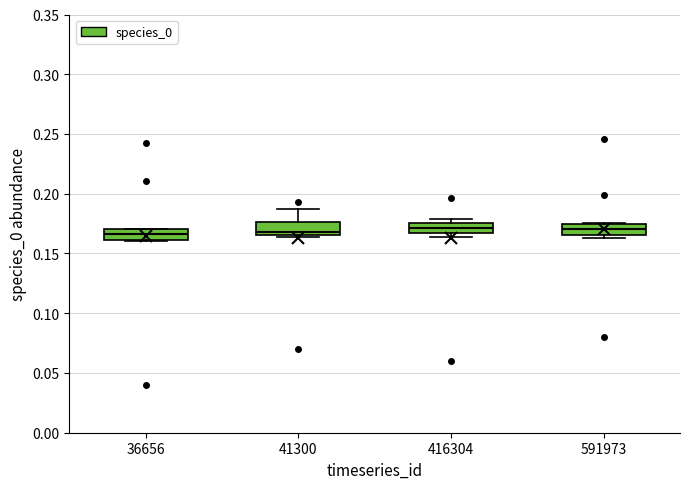

Reading left to right, transcribe this box plot: for each box, give where its median line is, the range the box spans, and where its two whiskers end, as read against the y-axis. The values are not printed on the chart, so give them approximately, as read against the axis.

36656: median 0.165, box 0.160 to 0.170, whiskers 0.160 to 0.170
41300: median 0.170, box 0.165 to 0.175, whiskers 0.165 to 0.185
416304: median 0.170, box 0.165 to 0.175, whiskers 0.165 (just below the box's lower edge) to 0.180
591973: median 0.170, box 0.165 to 0.175, whiskers 0.165 (just below the box's lower edge) to 0.175